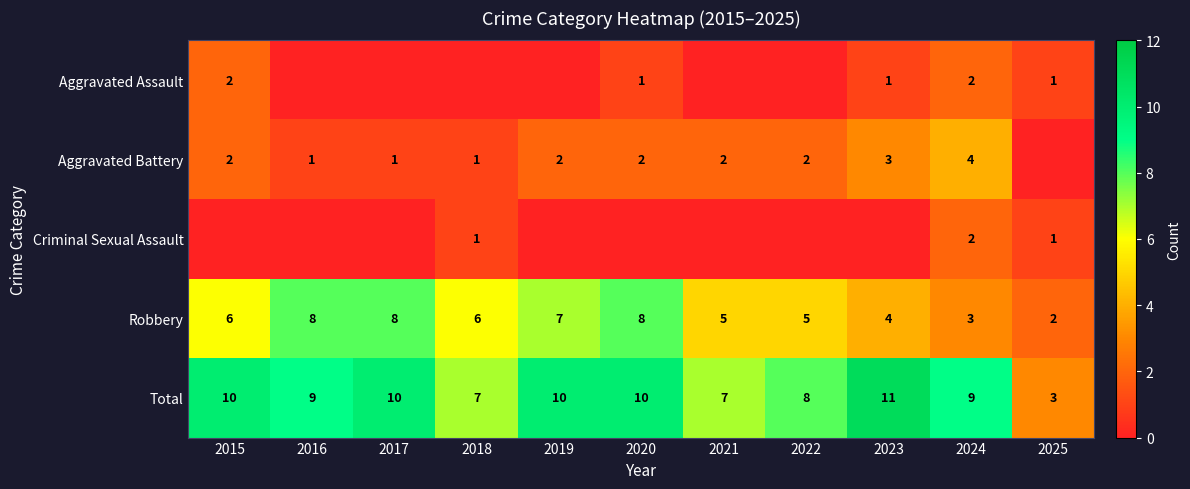

What is the maximum value shown in the chart?

11